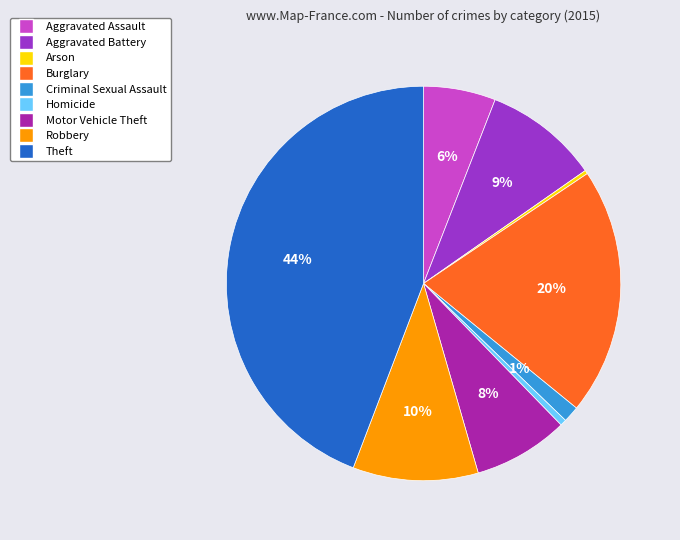

What is the ratio of the value at Aggravated Battery to the value at Theft?

0.2